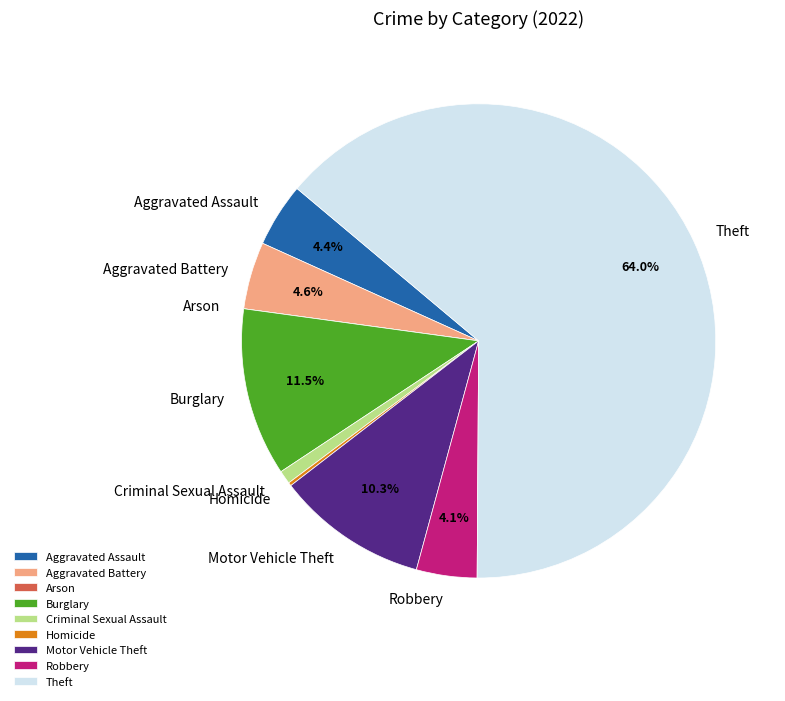

How much of the chart is everything except Theft?

36.0%